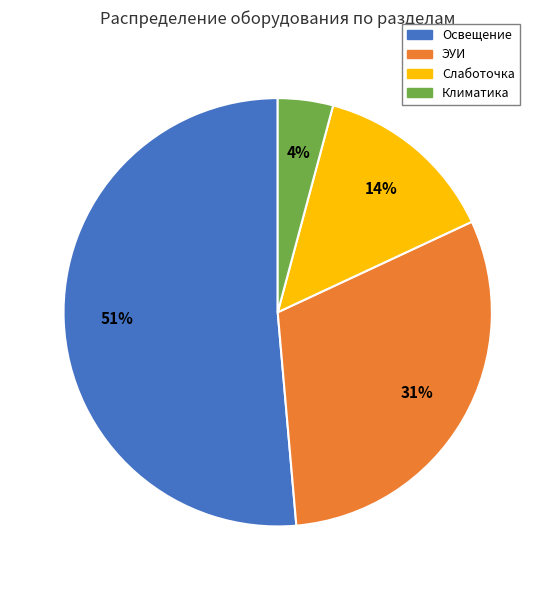

To the nearest percent, what portion does Слаботочка represent?

14%